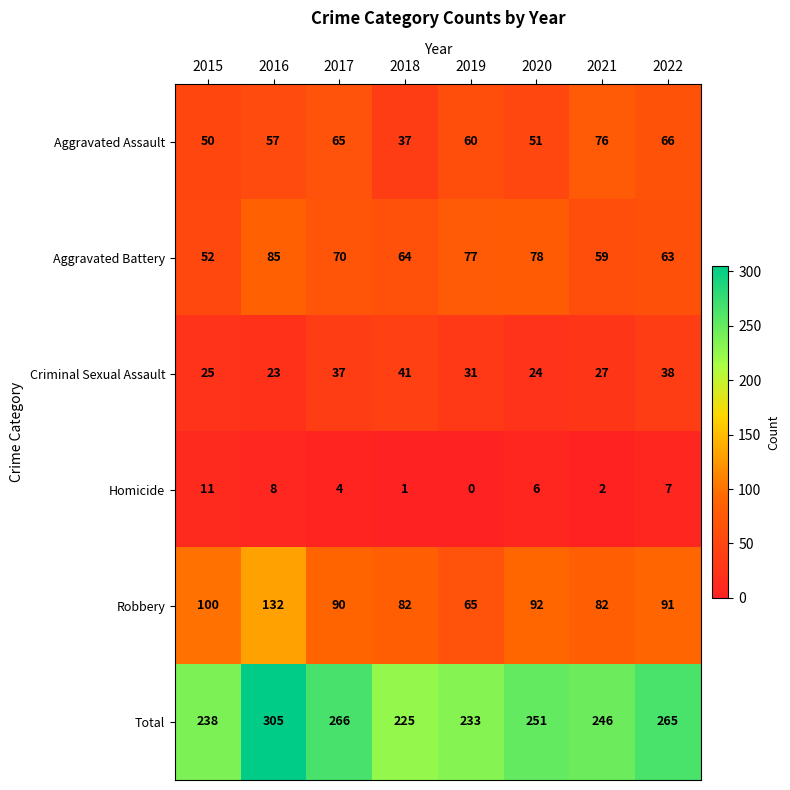

At how many categories does at least one series exceed 16?

8